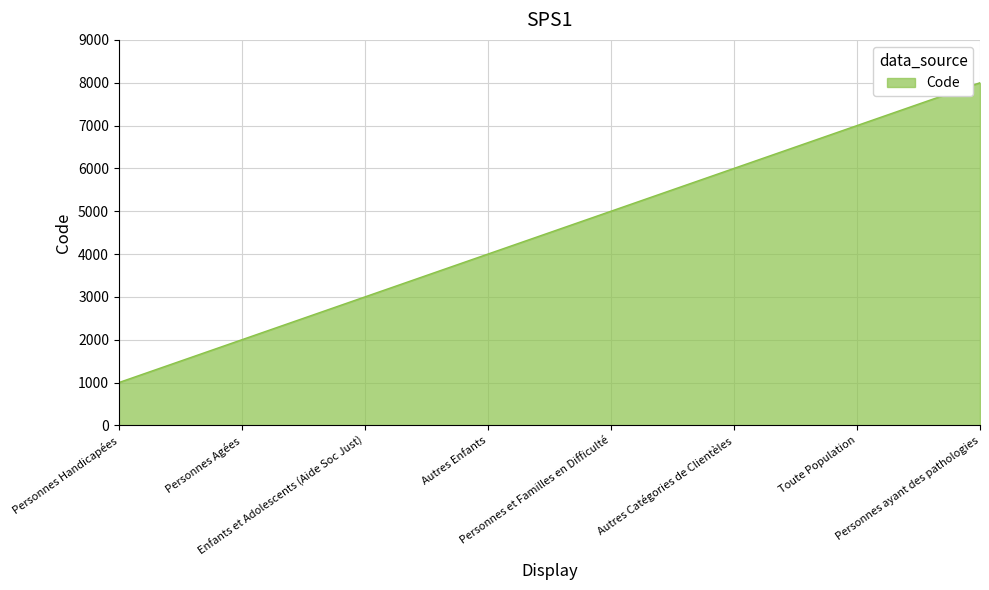

True or false: there are more than 0 points higher than both neighbors.

False